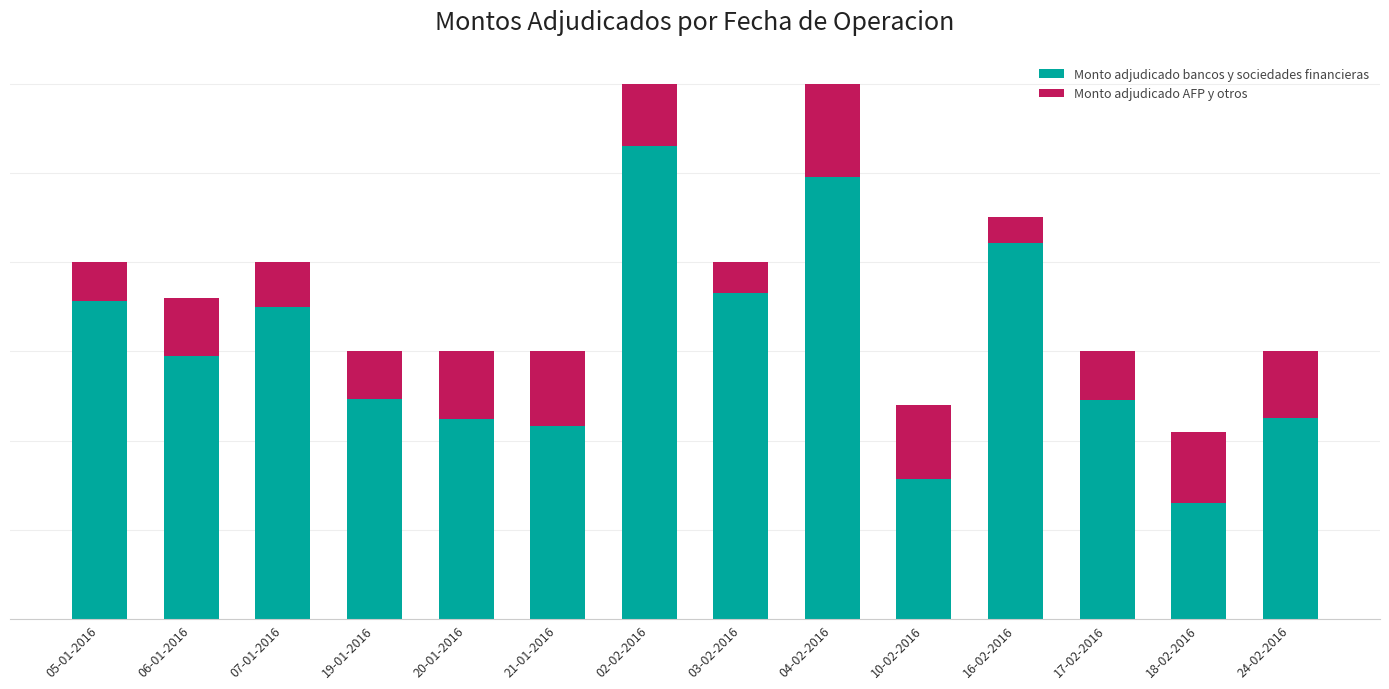

What are all the series names shown in the legend?

Monto adjudicado bancos y sociedades financieras, Monto adjudicado AFP y otros